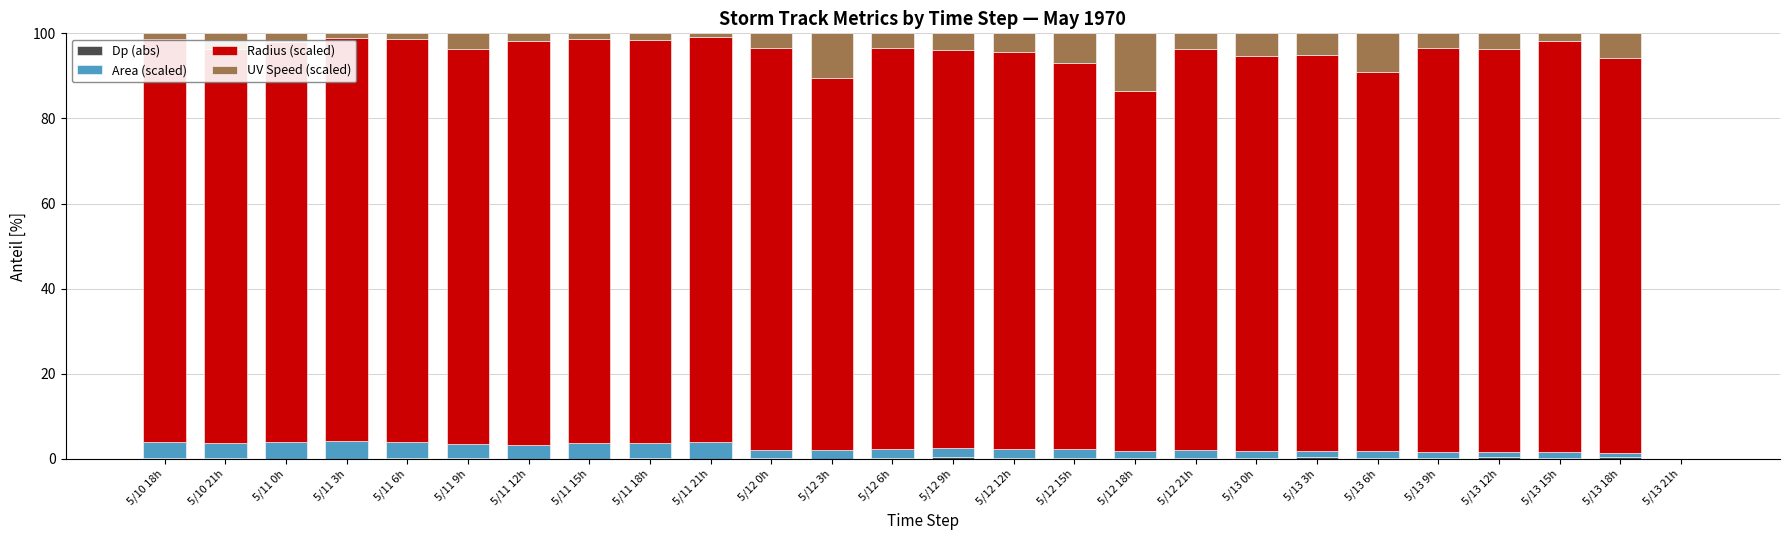

Count the number of data series in this chart.

4